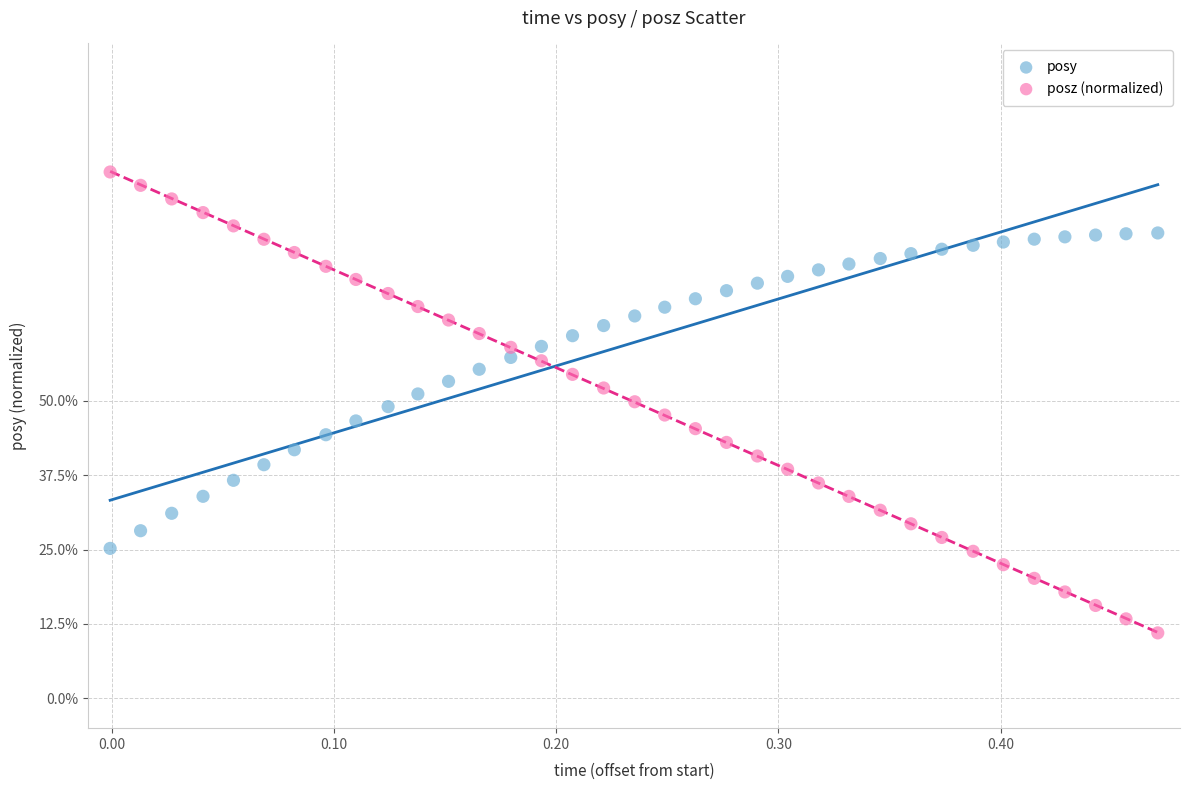

Which series contains the highest Y value?

posz (normalized)